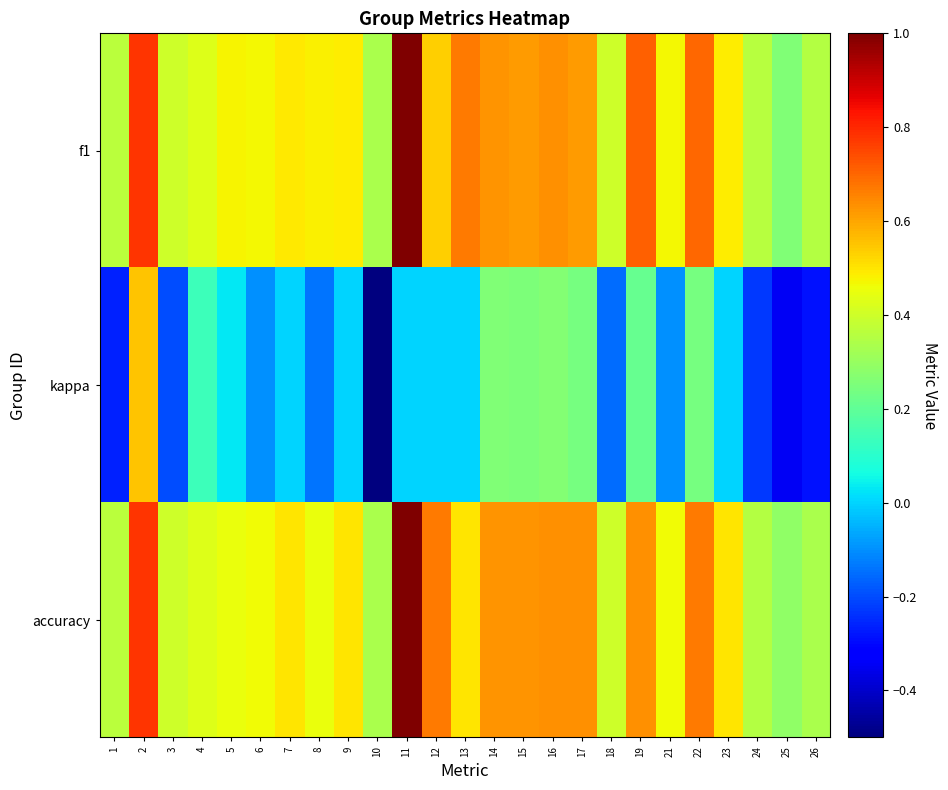

Which series has the widest spread of values?

kappa